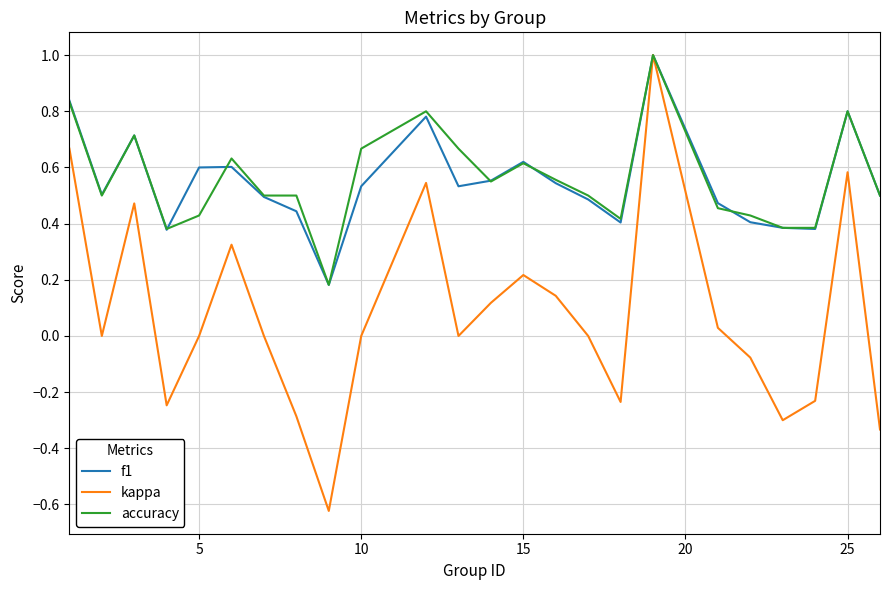

Which series has the widest spread of values?

kappa